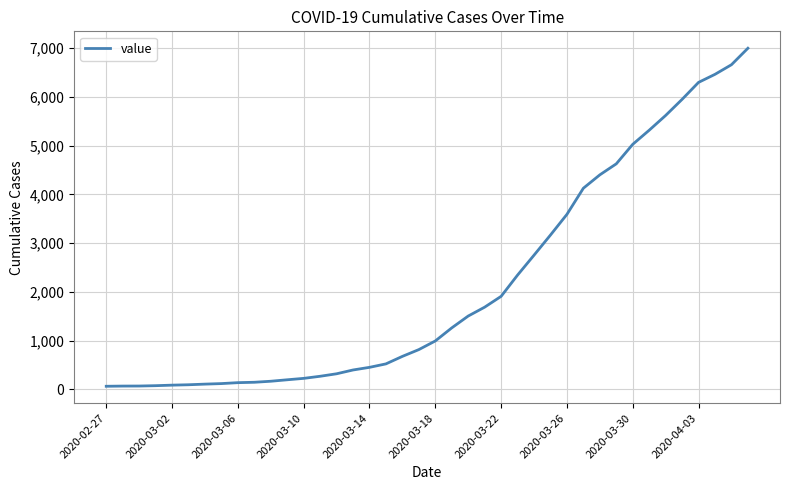

Does the chart display data point markers on the line(s)?

No